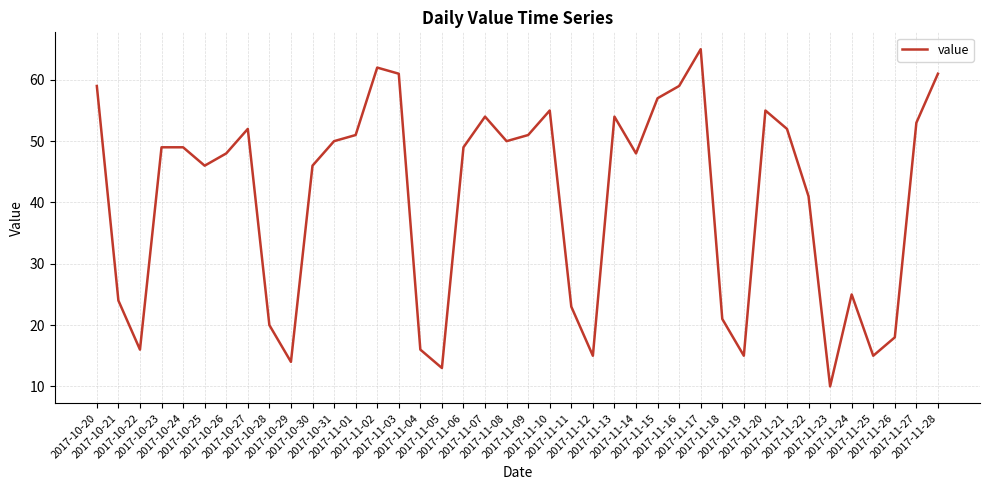

What is the difference between the maximum and minimum values?

55